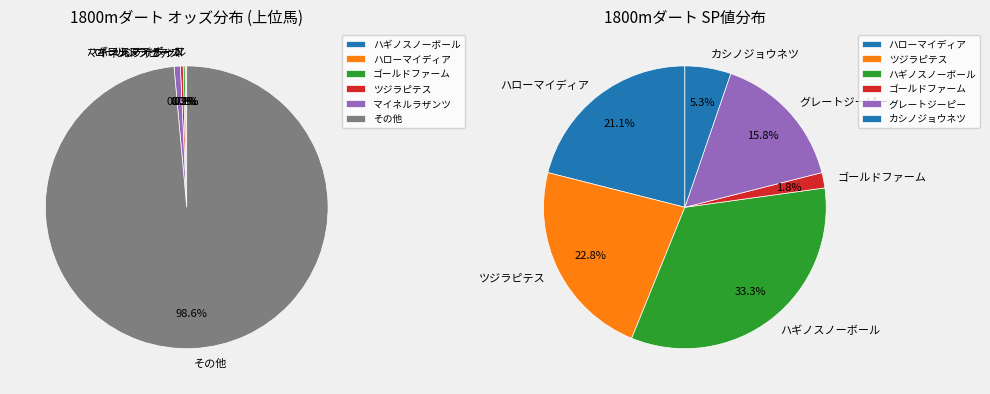

What percentage is the マイネルラザンツ slice, to the nearest percent?

1%